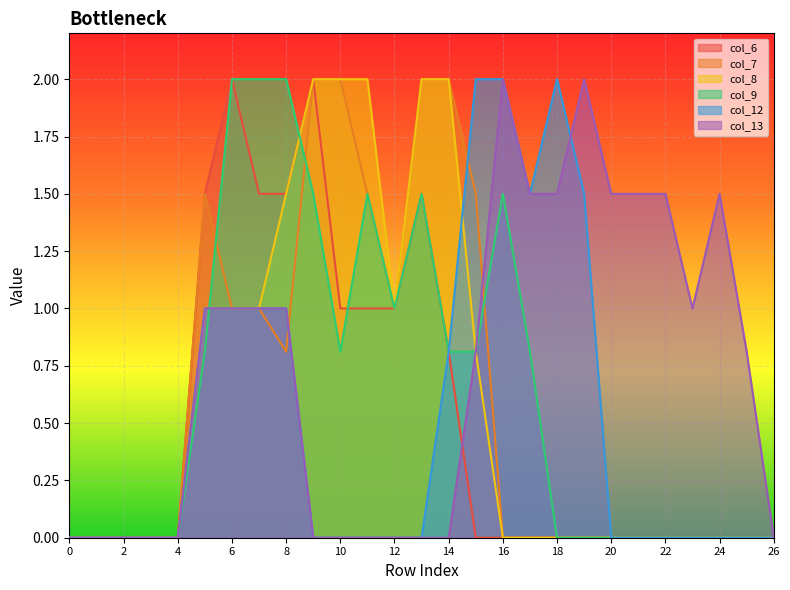

Reading right to left, extract all data points from this chart.

col_6: 26=0.0	25=0.0	24=0.0	23=0.0	22=0.0	21=0.0	20=0.0	19=0.0	18=0.0	17=0.0	16=0.0	15=0.0	14=0.8	13=1.5	12=1.0	11=1.0	10=1.0	9=2.0	8=1.5	7=1.5	6=2.0	5=1.5	4=0.0	3=0.0	2=0.0	1=0.0	0=0.0
col_7: 26=0.0	25=0.0	24=0.0	23=0.0	22=0.0	21=0.0	20=0.0	19=0.0	18=0.0	17=0.0	16=0.0	15=1.5	14=2.0	13=2.0	12=1.0	11=1.5	10=2.0	9=2.0	8=0.8	7=1.0	6=1.0	5=1.5	4=0.0	3=0.0	2=0.0	1=0.0	0=0.0
col_8: 26=0.0	25=0.0	24=0.0	23=0.0	22=0.0	21=0.0	20=0.0	19=0.0	18=0.0	17=0.0	16=0.0	15=0.8	14=2.0	13=2.0	12=1.0	11=2.0	10=2.0	9=2.0	8=1.5	7=1.0	6=1.0	5=1.0	4=0.0	3=0.0	2=0.0	1=0.0	0=0.0
col_9: 26=0.0	25=0.0	24=0.0	23=0.0	22=0.0	21=0.0	20=0.0	19=0.0	18=0.0	17=0.8	16=1.5	15=0.8	14=0.8	13=1.5	12=1.0	11=1.5	10=0.8	9=1.5	8=2.0	7=2.0	6=2.0	5=0.8	4=0.0	3=0.0	2=0.0	1=0.0	0=0.0
col_12: 26=0.0	25=0.0	24=0.0	23=0.0	22=0.0	21=0.0	20=0.0	19=1.5	18=2.0	17=1.5	16=2.0	15=2.0	14=0.8	13=0.0	12=0.0	11=0.0	10=0.0	9=0.0	8=1.0	7=1.0	6=1.0	5=1.0	4=0.0	3=0.0	2=0.0	1=0.0	0=0.0
col_13: 26=0.0	25=0.8	24=1.5	23=1.0	22=1.5	21=1.5	20=1.5	19=2.0	18=1.5	17=1.5	16=2.0	15=0.8	14=0.0	13=0.0	12=0.0	11=0.0	10=0.0	9=0.0	8=1.0	7=1.0	6=1.0	5=1.0	4=0.0	3=0.0	2=0.0	1=0.0	0=0.0